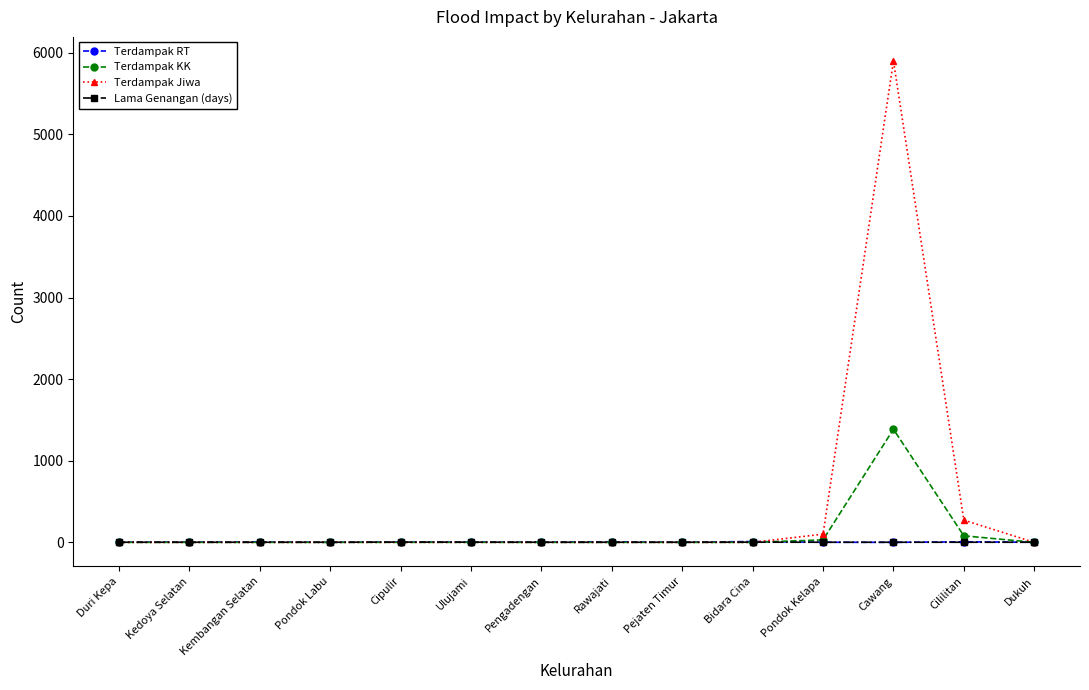

At which category is the sum across all series the highest?

Cawang